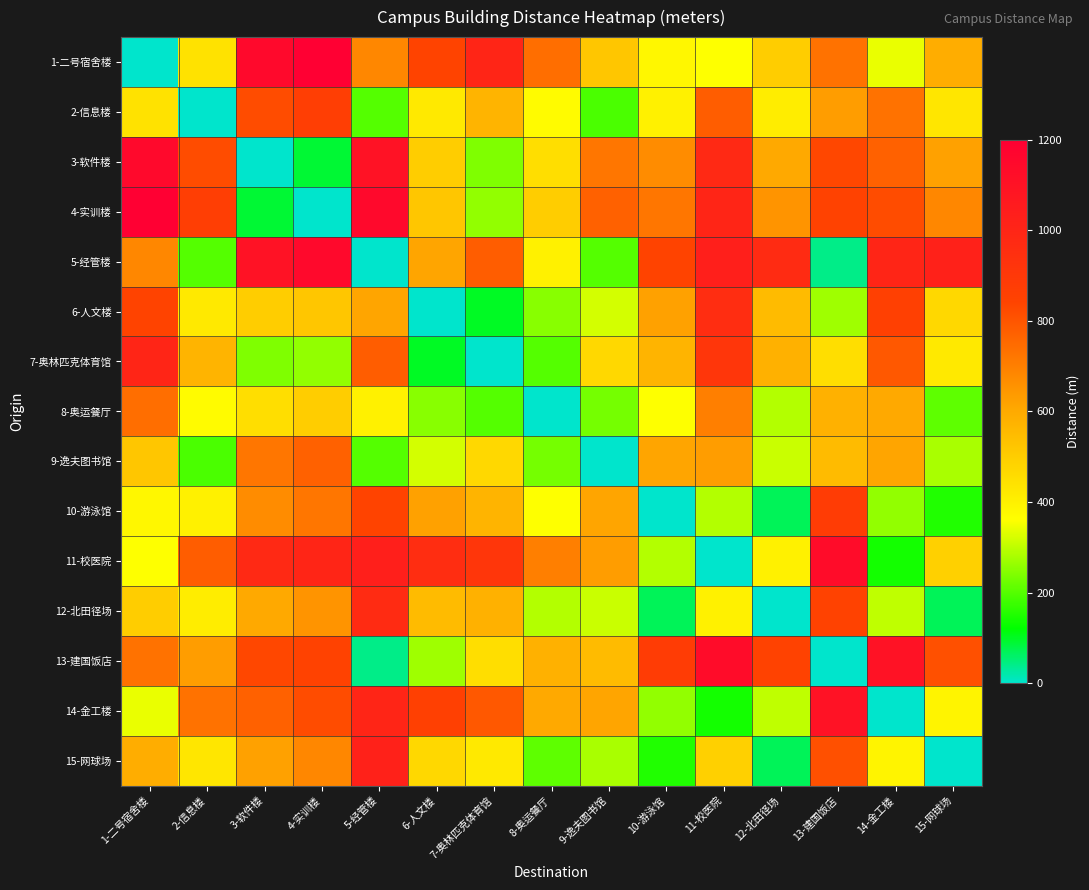

Reading right to left, extract all data points from this chart.

1-二号宿舍楼: 15-网球场=590	14-金工楼=340	13-建国饭店=730	12-北田径场=500	11-校医院=360	10-游泳馆=380	9-逸夫图书馆=520	8-奥运餐厅=740	7-奥林匹克体育馆=1000	6-人文楼=840	5-经管楼=680	4-实训楼=1200	3-软件楼=1150	2-信息楼=440	1-二号宿舍楼=0
2-信息楼: 15-网球场=430	14-金工楼=730	13-建国饭店=630	12-北田径场=410	11-校医院=780	10-游泳馆=400	9-逸夫图书馆=190	8-奥运餐厅=370	7-奥林匹克体育馆=570	6-人文楼=420	5-经管楼=200	4-实训楼=870	3-软件楼=820	2-信息楼=0	1-二号宿舍楼=440
3-软件楼: 15-网球场=620	14-金工楼=770	13-建国饭店=830	12-北田径场=600	11-校医院=980	10-游泳馆=670	9-逸夫图书馆=720	8-奥运餐厅=450	7-奥林匹克体育馆=240	6-人文楼=500	5-经管楼=1100	4-实训楼=90	3-软件楼=0	2-信息楼=820	1-二号宿舍楼=1150
4-实训楼: 15-网球场=680	14-金工楼=820	13-建国饭店=850	12-北田径场=650	11-校医院=1000	10-游泳馆=720	9-逸夫图书馆=770	8-奥运餐厅=500	7-奥林匹克体育馆=260	6-人文楼=520	5-经管楼=1150	4-实训楼=0	3-软件楼=90	2-信息楼=870	1-二号宿舍楼=1200
5-经管楼: 15-网球场=1020	14-金工楼=1000	13-建国饭店=40	12-北田径场=970	11-校医院=1030	10-游泳馆=840	9-逸夫图书馆=200	8-奥运餐厅=400	7-奥林匹克体育馆=780	6-人文楼=610	5-经管楼=0	4-实训楼=1150	3-软件楼=1100	2-信息楼=200	1-二号宿舍楼=680
6-人文楼: 15-网球场=470	14-金工楼=860	13-建国饭店=270	12-北田径场=550	11-校医院=960	10-游泳馆=620	9-逸夫图书馆=320	8-奥运餐厅=250	7-奥林匹克体育馆=100	6-人文楼=0	5-经管楼=610	4-实训楼=520	3-软件楼=500	2-信息楼=420	1-二号宿舍楼=840
7-奥林匹克体育馆: 15-网球场=420	14-金工楼=790	13-建国饭店=450	12-北田径场=580	11-校医院=910	10-游泳馆=570	9-逸夫图书馆=470	8-奥运餐厅=200	7-奥林匹克体育馆=0	6-人文楼=100	5-经管楼=780	4-实训楼=260	3-软件楼=240	2-信息楼=570	1-二号宿舍楼=1000
8-奥运餐厅: 15-网球场=210	14-金工楼=600	13-建国饭店=580	12-北田径场=290	11-校医院=700	10-游泳馆=360	9-逸夫图书馆=230	8-奥运餐厅=0	7-奥林匹克体育馆=200	6-人文楼=250	5-经管楼=400	4-实训楼=500	3-软件楼=450	2-信息楼=370	1-二号宿舍楼=740
9-逸夫图书馆: 15-网球场=280	14-金工楼=610	13-建国饭店=550	12-北田径场=310	11-校医院=630	10-游泳馆=610	9-逸夫图书馆=0	8-奥运餐厅=230	7-奥林匹克体育馆=470	6-人文楼=320	5-经管楼=200	4-实训楼=770	3-软件楼=720	2-信息楼=190	1-二号宿舍楼=520
10-游泳馆: 15-网球场=150	14-金工楼=260	13-建国饭店=880	12-北田径场=70	11-校医院=290	10-游泳馆=0	9-逸夫图书馆=610	8-奥运餐厅=360	7-奥林匹克体育馆=570	6-人文楼=620	5-经管楼=840	4-实训楼=720	3-软件楼=670	2-信息楼=400	1-二号宿舍楼=380
11-校医院: 15-网球场=490	14-金工楼=140	13-建国饭店=1130	12-北田径场=400	11-校医院=0	10-游泳馆=290	9-逸夫图书馆=630	8-奥运餐厅=700	7-奥林匹克体育馆=910	6-人文楼=960	5-经管楼=1030	4-实训楼=1000	3-软件楼=980	2-信息楼=780	1-二号宿舍楼=360
12-北田径场: 15-网球场=70	14-金工楼=300	13-建国饭店=850	12-北田径场=0	11-校医院=400	10-游泳馆=70	9-逸夫图书馆=310	8-奥运餐厅=290	7-奥林匹克体育馆=580	6-人文楼=550	5-经管楼=970	4-实训楼=650	3-软件楼=600	2-信息楼=410	1-二号宿舍楼=500
13-建国饭店: 15-网球场=810	14-金工楼=1100	13-建国饭店=0	12-北田径场=850	11-校医院=1130	10-游泳馆=880	9-逸夫图书馆=550	8-奥运餐厅=580	7-奥林匹克体育馆=450	6-人文楼=270	5-经管楼=40	4-实训楼=850	3-软件楼=830	2-信息楼=630	1-二号宿舍楼=730
14-金工楼: 15-网球场=390	14-金工楼=0	13-建国饭店=1100	12-北田径场=300	11-校医院=140	10-游泳馆=260	9-逸夫图书馆=610	8-奥运餐厅=600	7-奥林匹克体育馆=790	6-人文楼=860	5-经管楼=1000	4-实训楼=820	3-软件楼=770	2-信息楼=730	1-二号宿舍楼=340
15-网球场: 15-网球场=0	14-金工楼=390	13-建国饭店=810	12-北田径场=70	11-校医院=490	10-游泳馆=150	9-逸夫图书馆=280	8-奥运餐厅=210	7-奥林匹克体育馆=420	6-人文楼=470	5-经管楼=1020	4-实训楼=680	3-软件楼=620	2-信息楼=430	1-二号宿舍楼=590